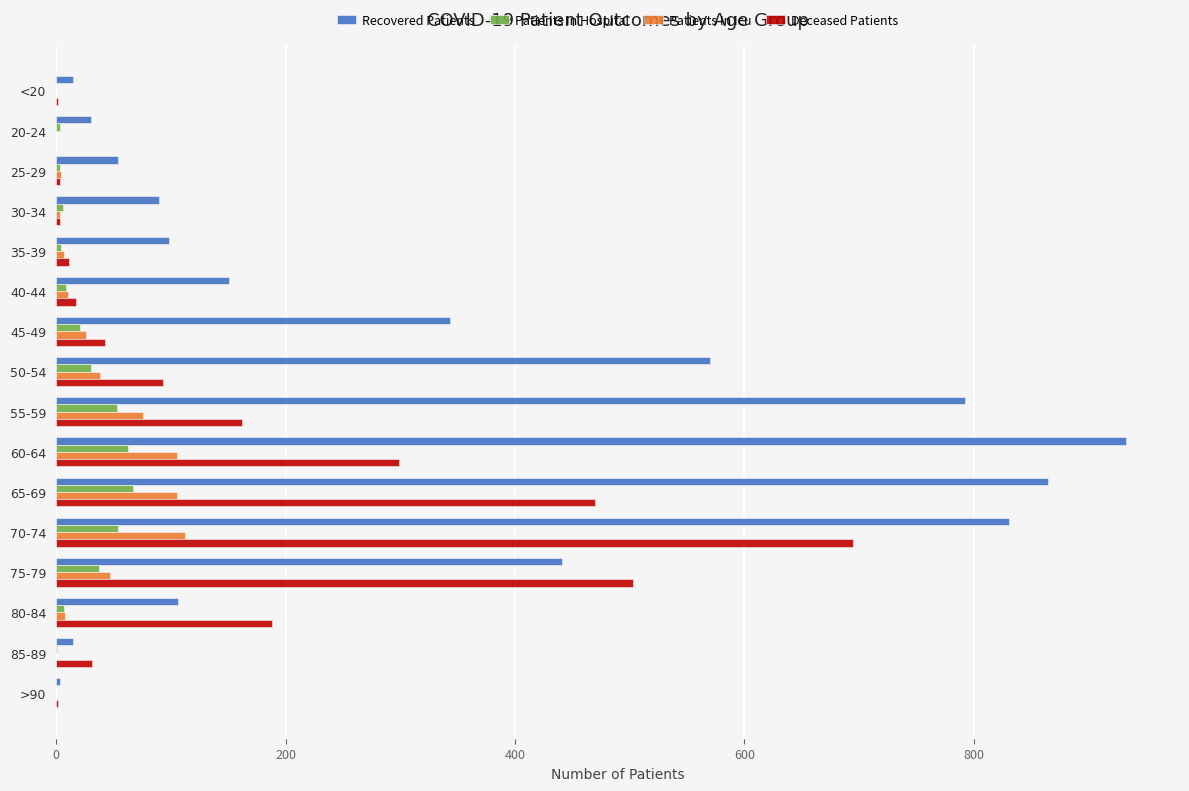

At which category does the chart reach its peak across all series?

60-64